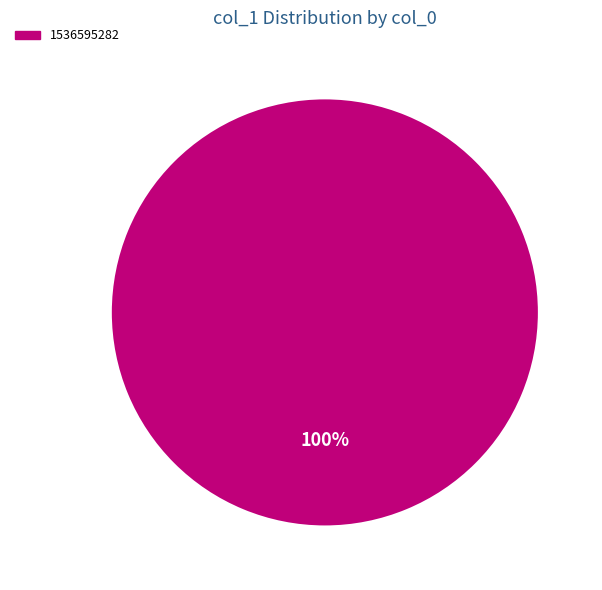

Is it true that 1536595282 is 100% of the pie?

True